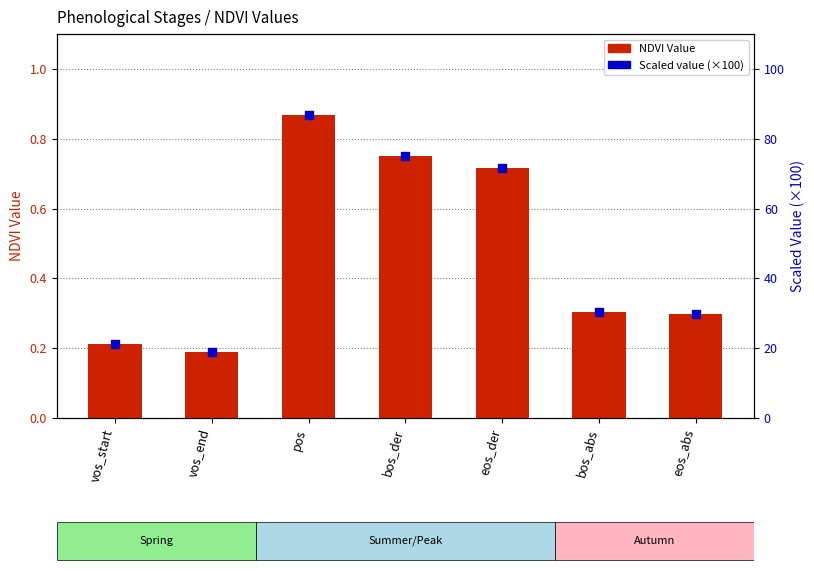

Which series has the largest Y range (max minus min)?

Scaled value (×100)